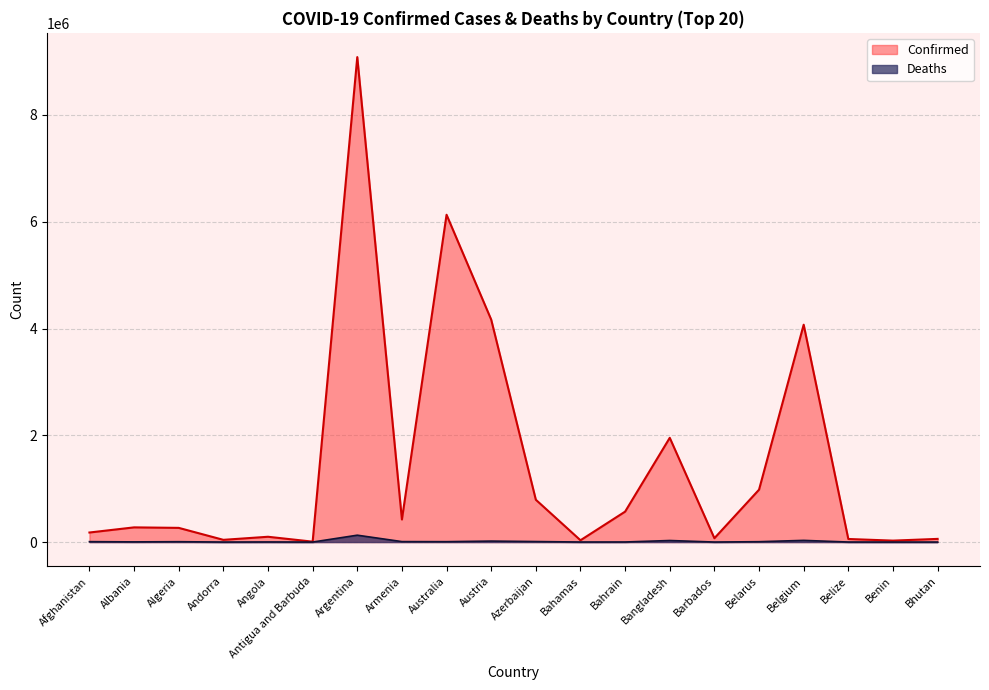

What is the sum of the Deaths values at Azerbaijan and Belize?

10385